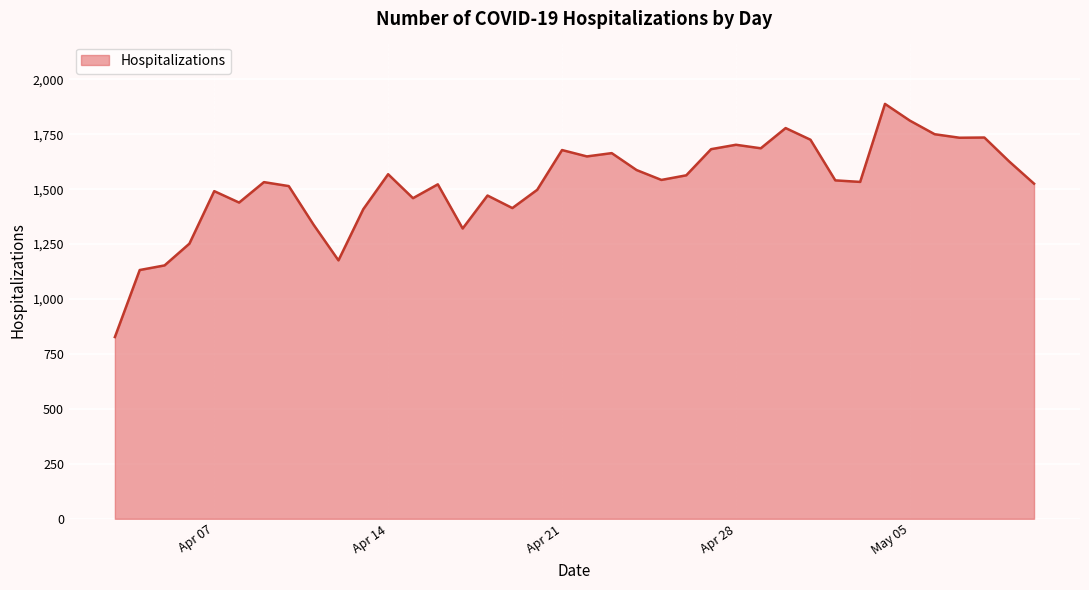

What is the difference between the maximum and minimum values?

1061